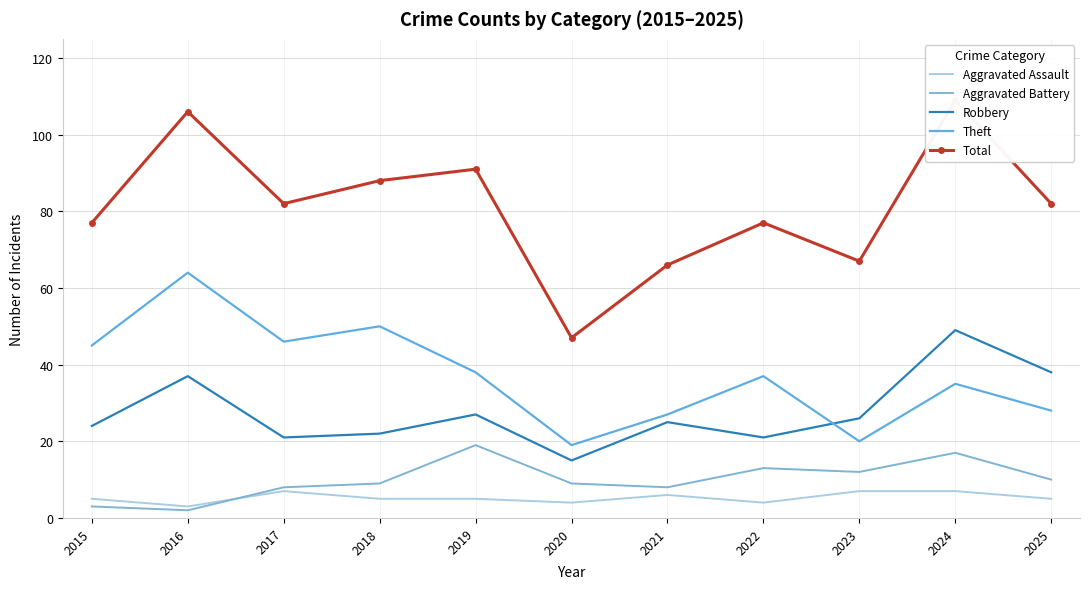

Count the number of data series in this chart.

5